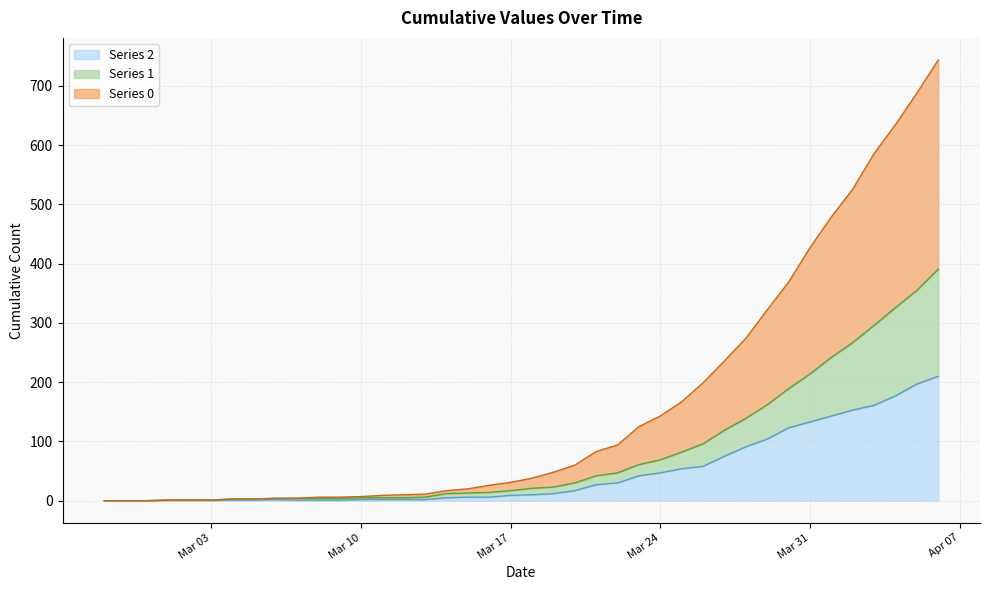

True or false: 2 and 0 intersect in this chart.

False